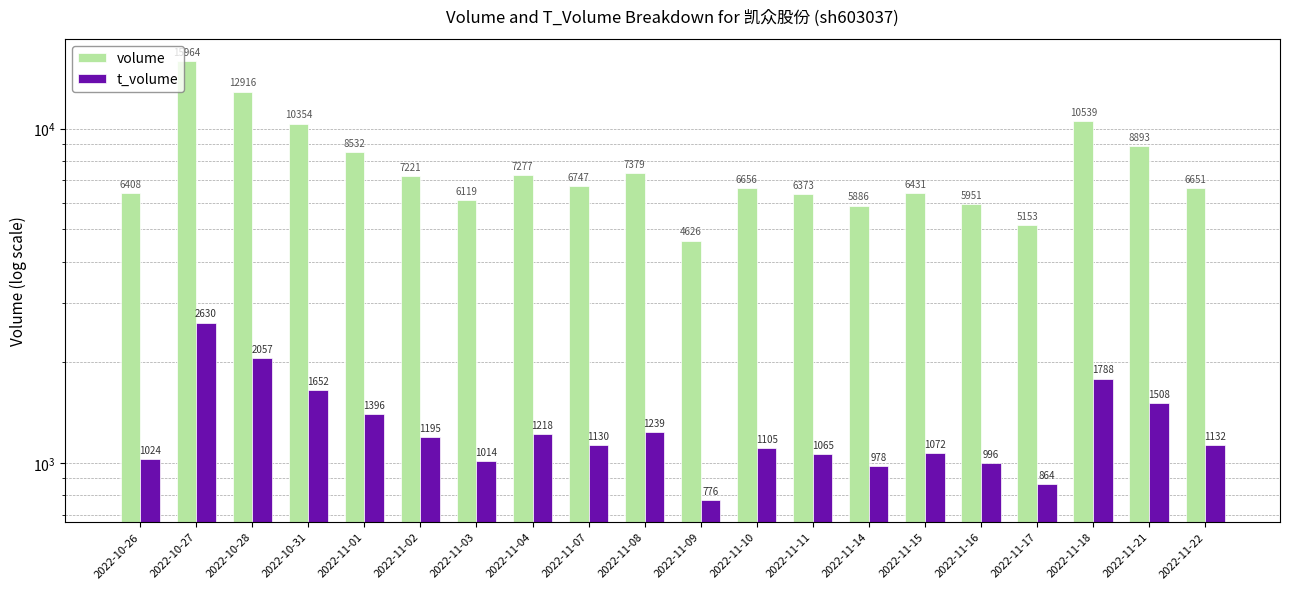

At which category does the chart reach its peak across all series?

2022-10-27